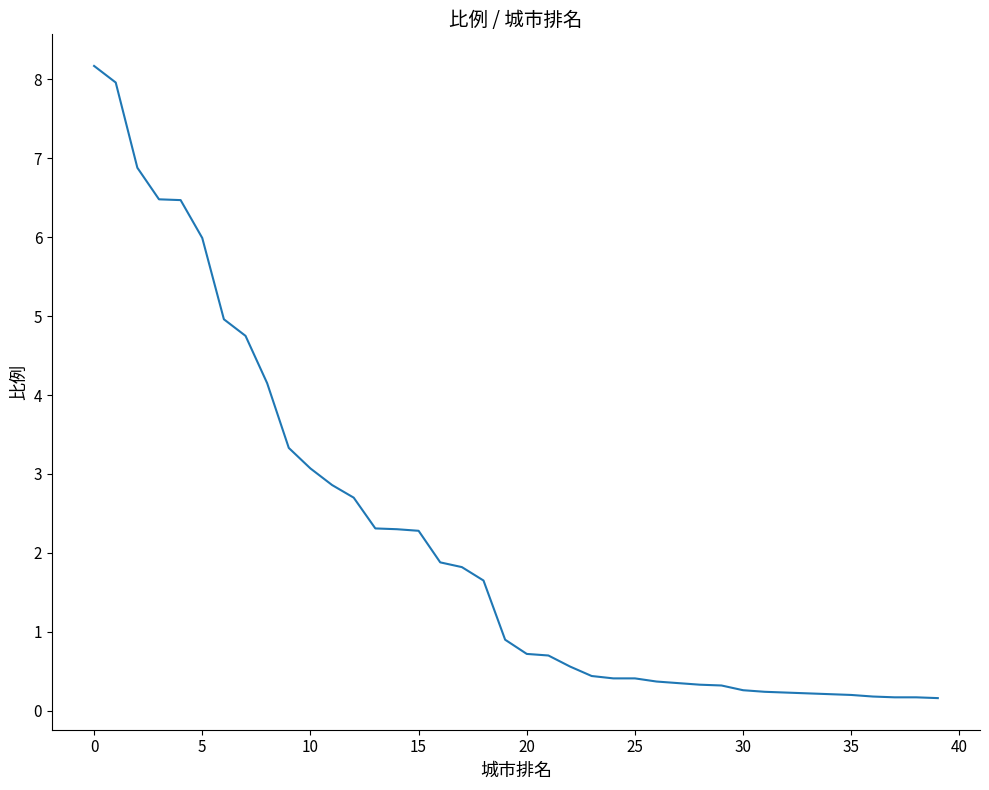

What is the difference between the maximum and minimum values?

8.0